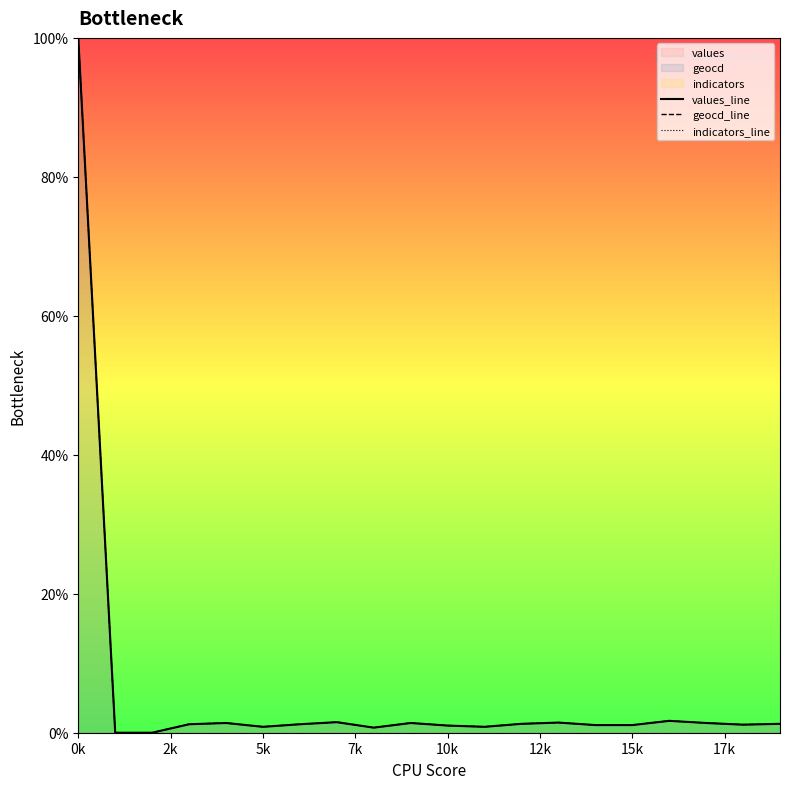

True or false: values_line and indicators_line intersect in this chart.

False